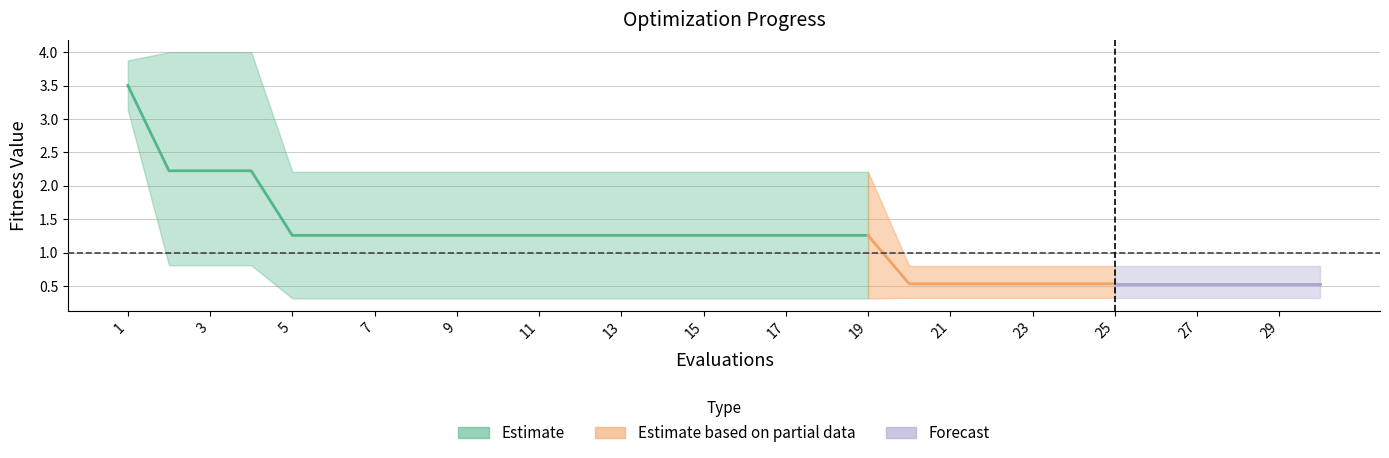

True or false: worst has more than 2 points higher than both neighbors.

False